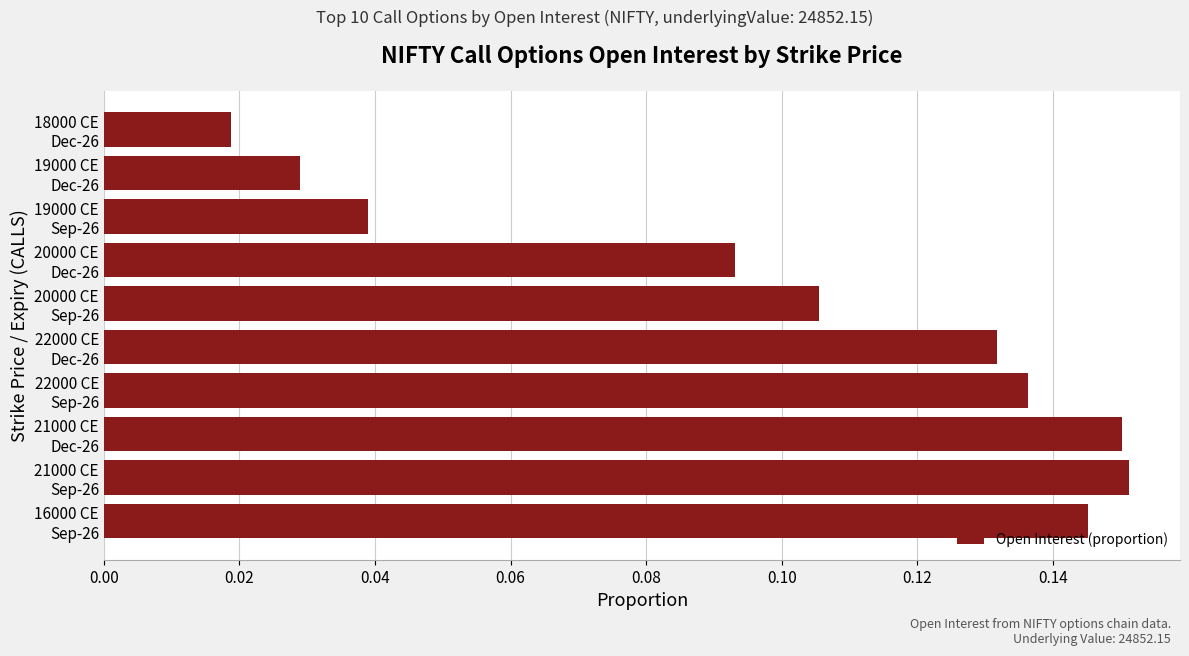

What is the sum of all values?

1.0